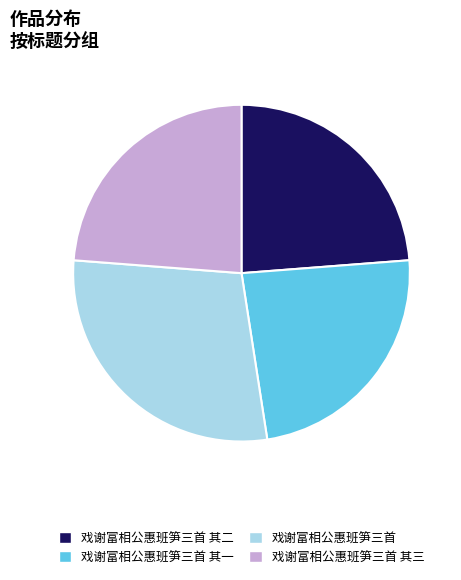

Is there any slice that represents more than half of the pie?

No